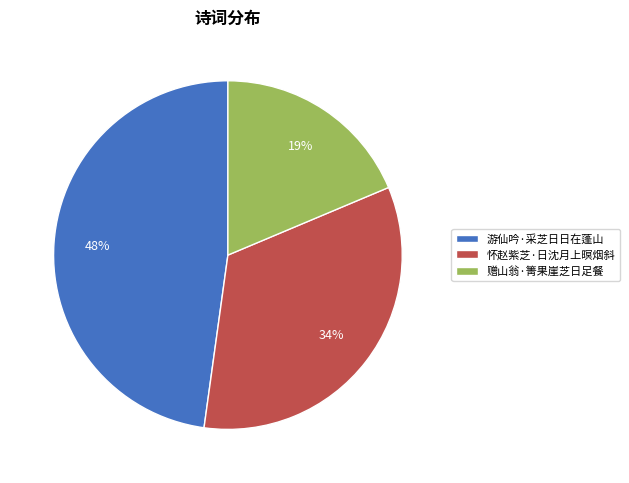

Does 怀赵紫芝·日沈月上暝烟斜 account for over 50% of the chart?

No